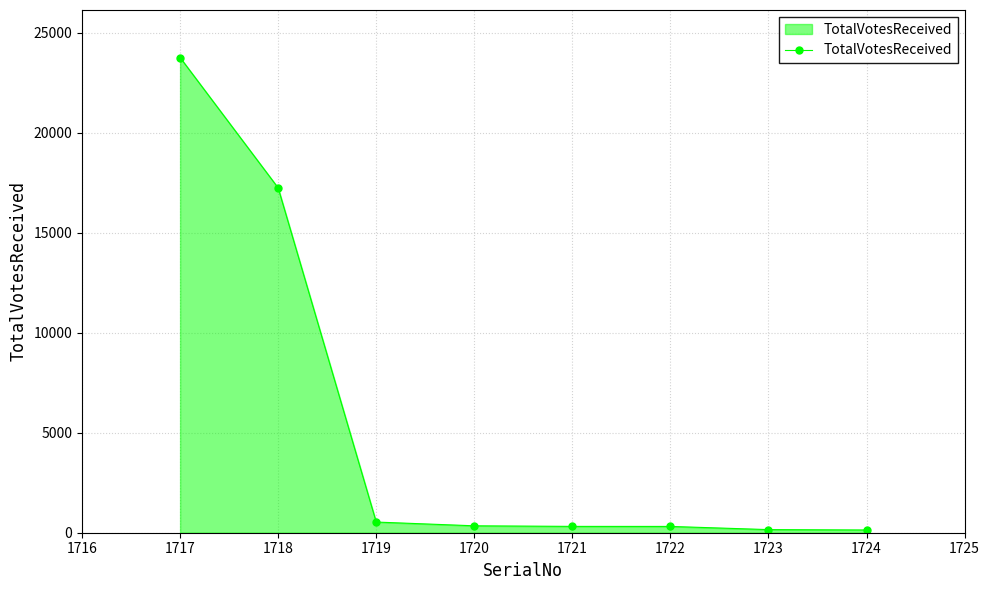

True or false: there are more than 2 points higher than both neighbors.

False